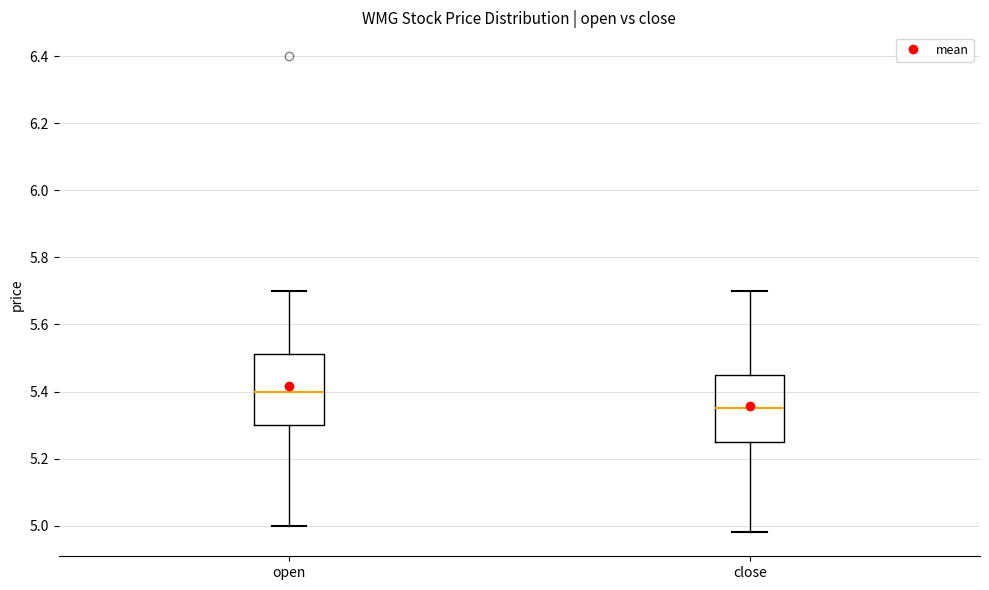

Reading left to right, read every box against the y-axis: the position of its median line, the range the box covers, and the ends of its whiskers. The values are not printed on the chart, so give them approximately, as read against the axis.

open: median 5.40, box 5.30 to 5.52, whiskers 5.00 to 5.70
close: median 5.36, box 5.26 to 5.46, whiskers 4.98 to 5.70